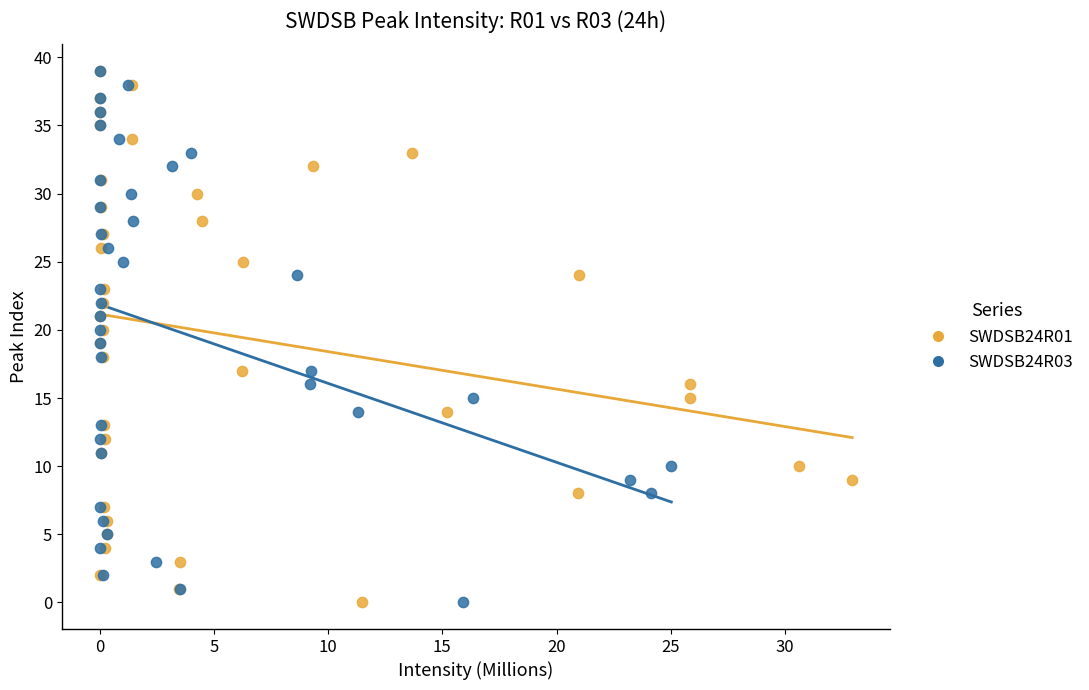

What are all the series names shown in the legend?

SWDSB24R01, SWDSB24R03